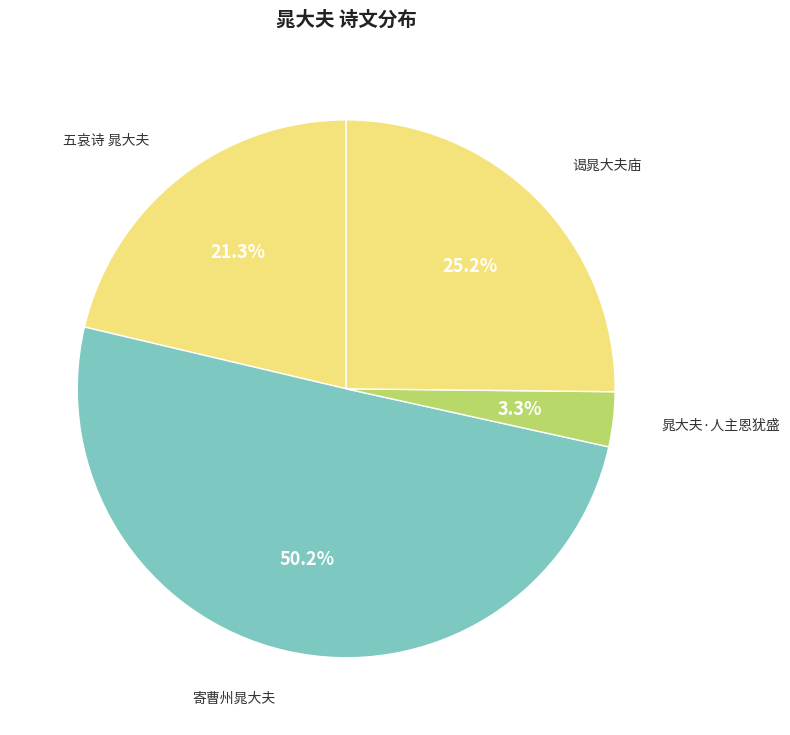

Count the number of slices in the pie.

4